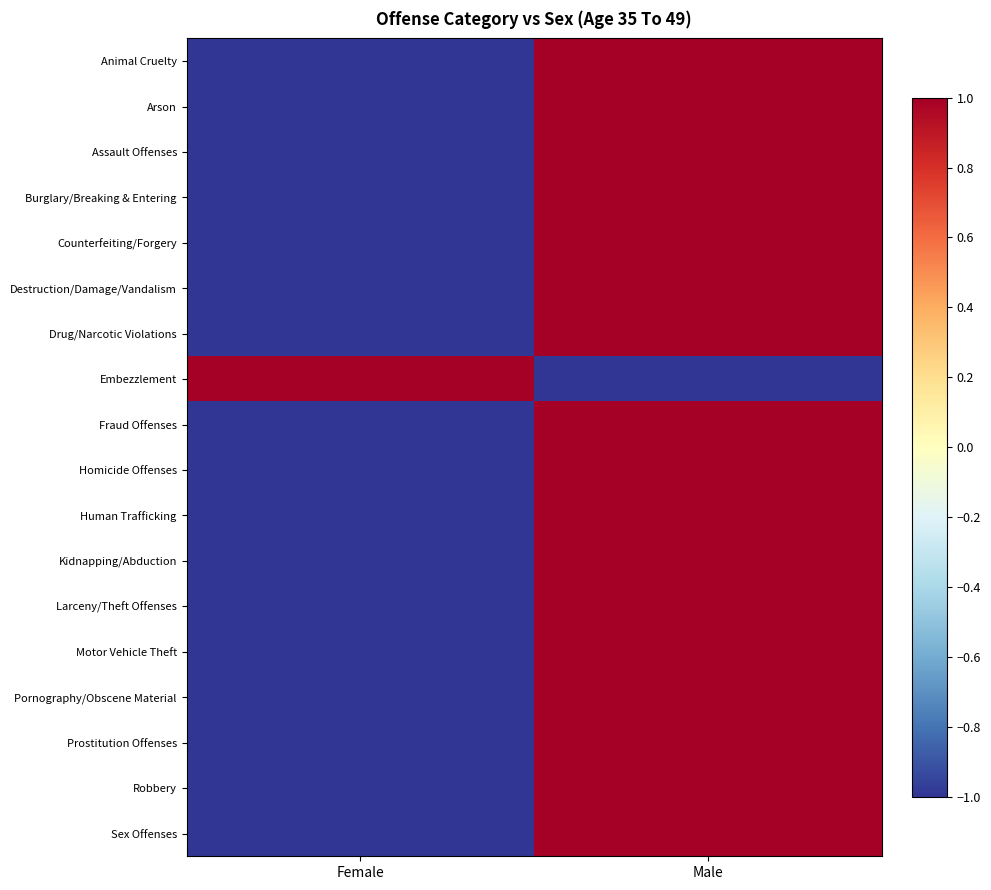

Reading right to left, extract all data points from this chart.

Animal Cruelty: Male=1	Female=-1
Arson: Male=1	Female=-1
Assault Offenses: Male=1	Female=-1
Burglary/Breaking & Entering: Male=1	Female=-1
Counterfeiting/Forgery: Male=1	Female=-1
Destruction/Damage/Vandalism: Male=1	Female=-1
Drug/Narcotic Violations: Male=1	Female=-1
Embezzlement: Male=-1	Female=1
Fraud Offenses: Male=1	Female=-1
Homicide Offenses: Male=1	Female=-1
Human Trafficking: Male=1	Female=-1
Kidnapping/Abduction: Male=1	Female=-1
Larceny/Theft Offenses: Male=1	Female=-1
Motor Vehicle Theft: Male=1	Female=-1
Pornography/Obscene Material: Male=1	Female=-1
Prostitution Offenses: Male=1	Female=-1
Robbery: Male=1	Female=-1
Sex Offenses: Male=1	Female=-1